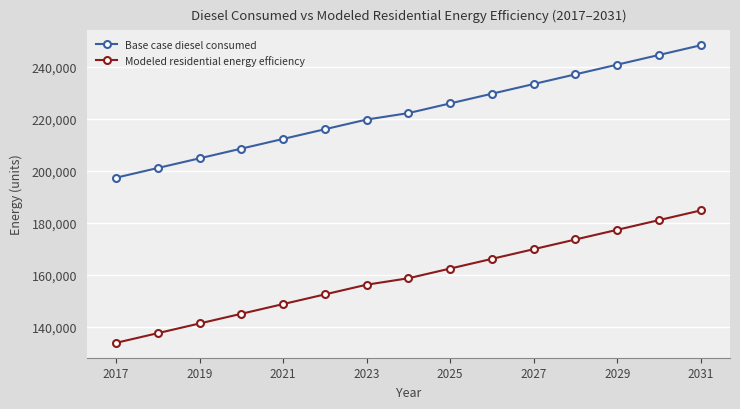

Does the chart have visible grid lines?

Yes